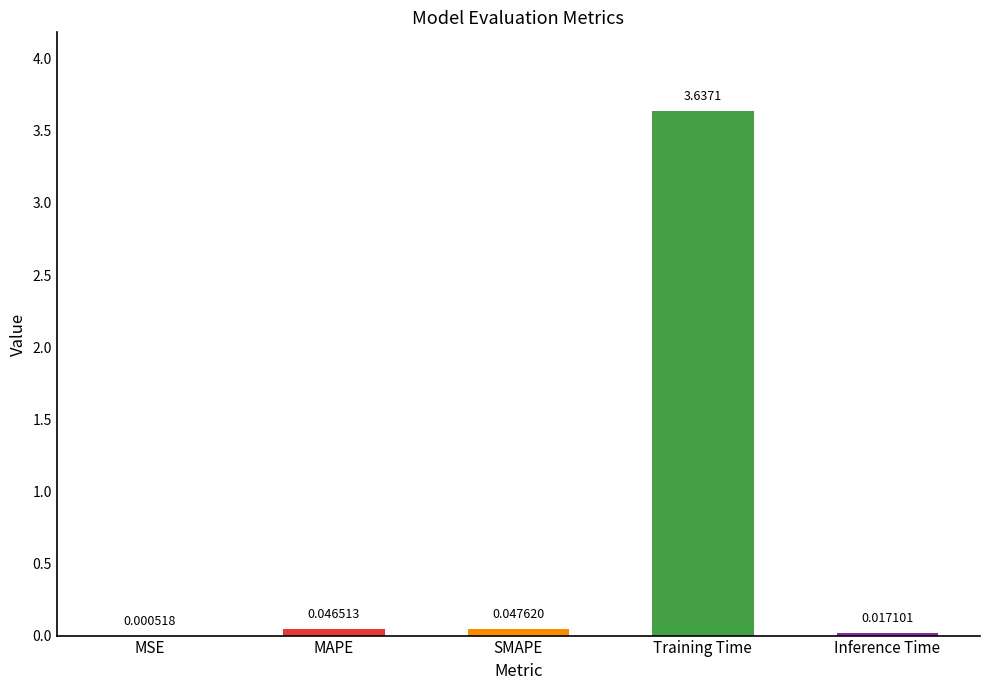

Which category has the highest value across all series?

Training Time